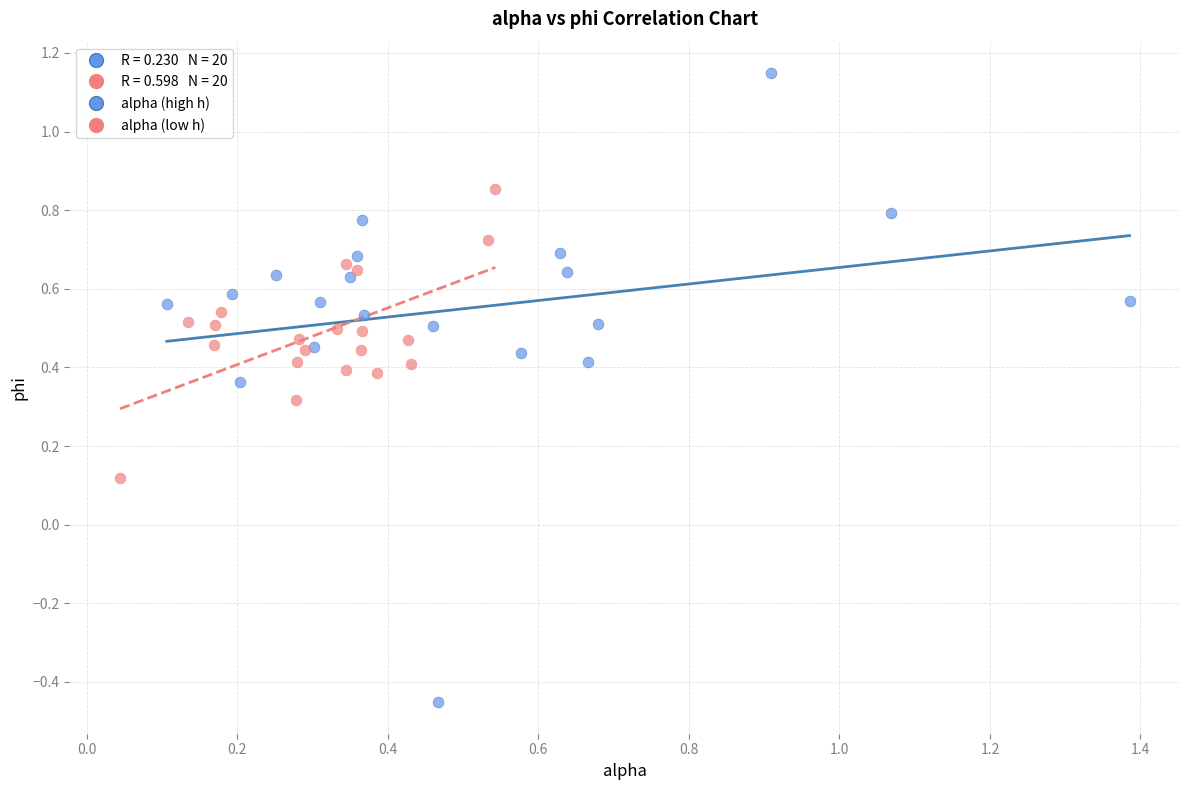

Which series reaches the maximum Y coordinate?

alpha (high h)